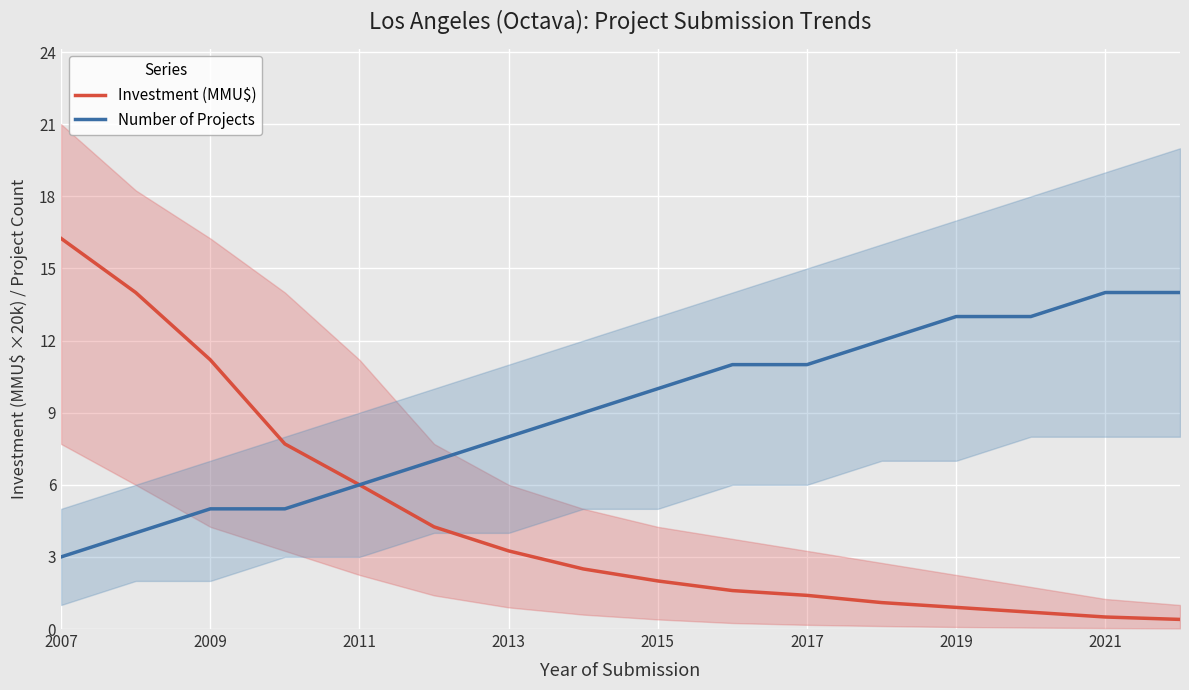

Is the value of Number of Projects at 2013 greater than the value of Investment (MMU$) at 2021?

Yes